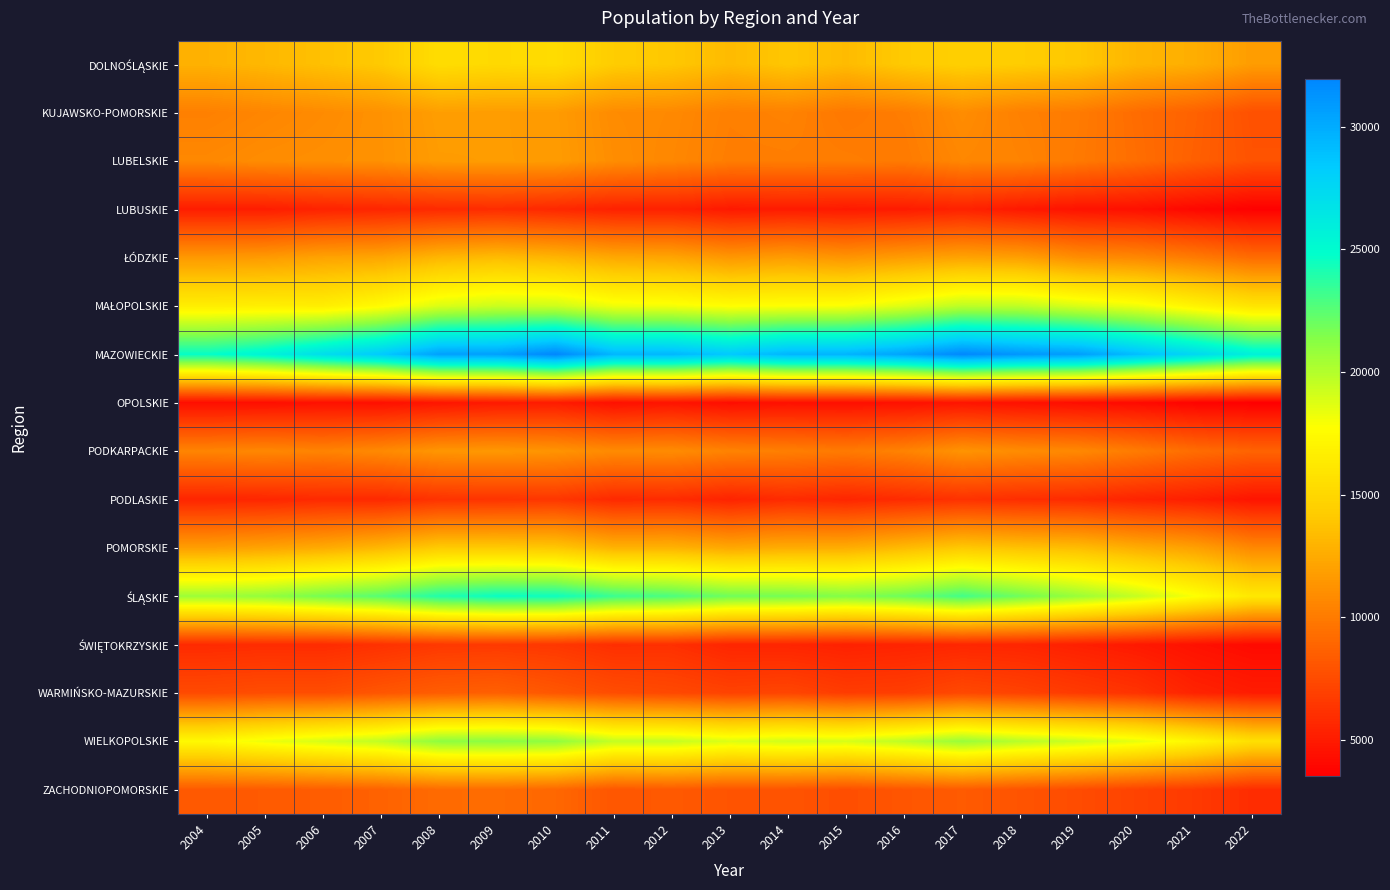

What is the greatest value displayed?

31964